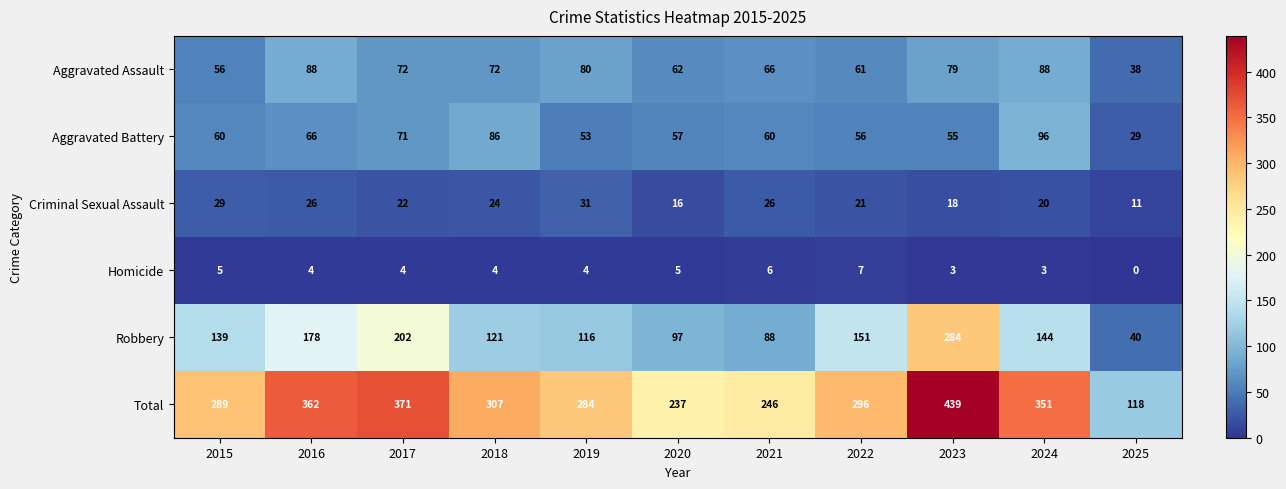

The value of Homicide at 2015 is 3. True or false?

False